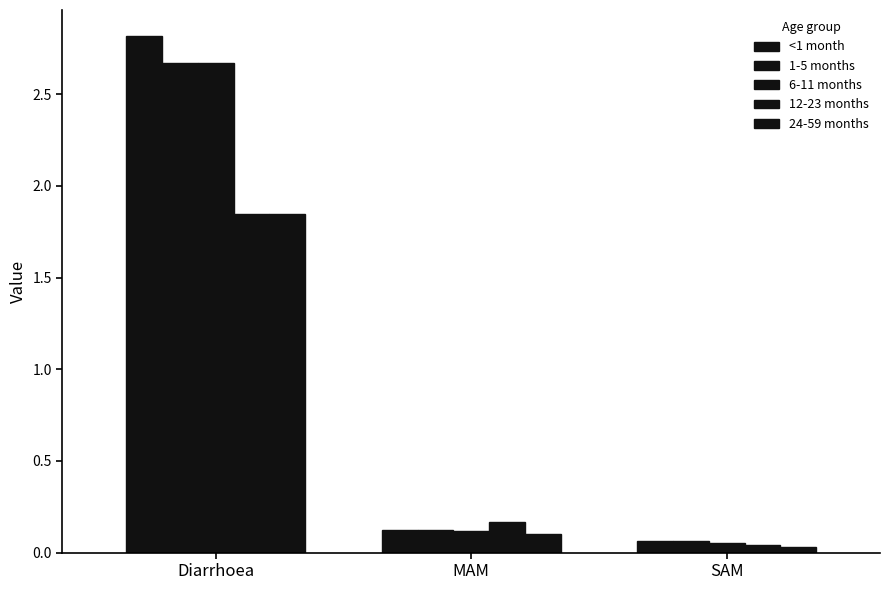

Reading left to right, what are all the values shown in this chart?

<1 month: Diarrhoea=2.8	MAM=0.1	SAM=0.1
1-5 months: Diarrhoea=2.7	MAM=0.1	SAM=0.1
6-11 months: Diarrhoea=2.7	MAM=0.1	SAM=0.1
12-23 months: Diarrhoea=1.8	MAM=0.2	SAM=0.0
24-59 months: Diarrhoea=1.8	MAM=0.1	SAM=0.0